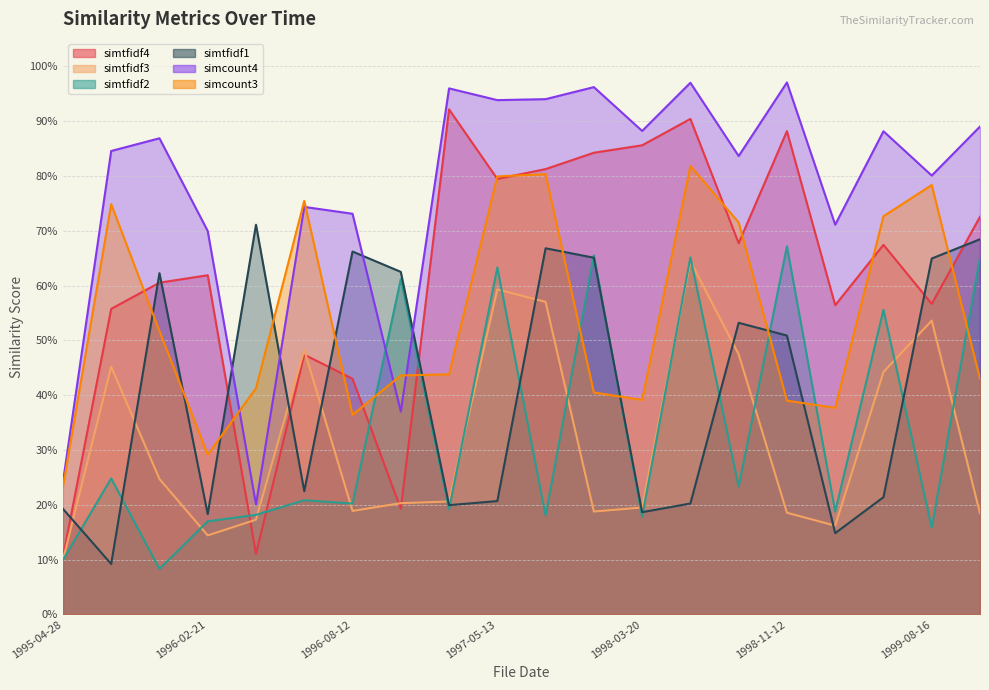

What is the maximum value shown in the chart?

1.0